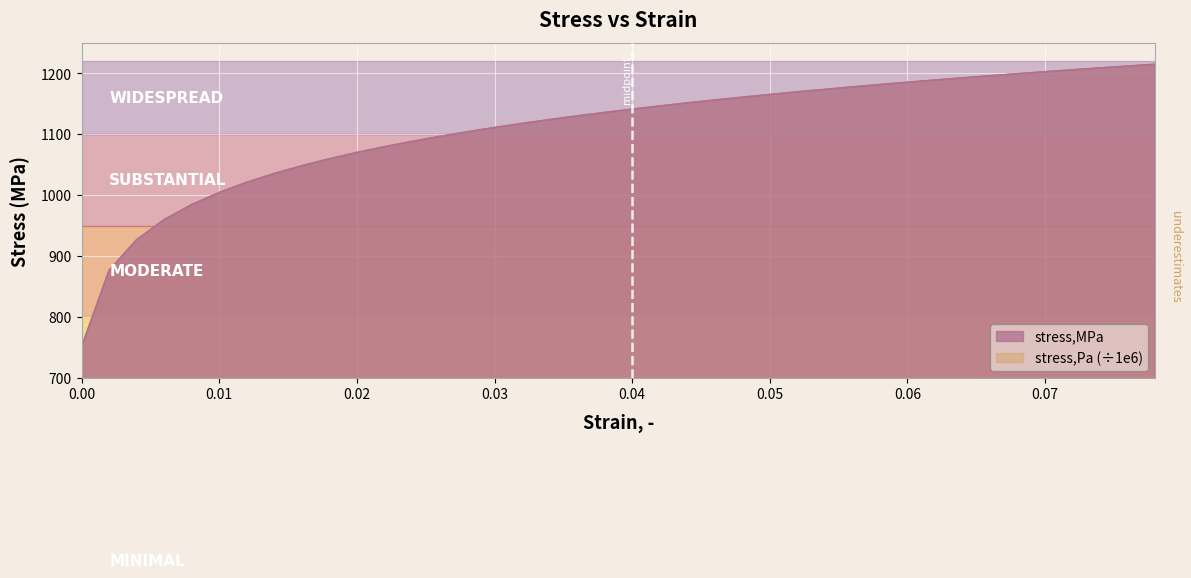

What is the label of the 37th point from the right?

0.006